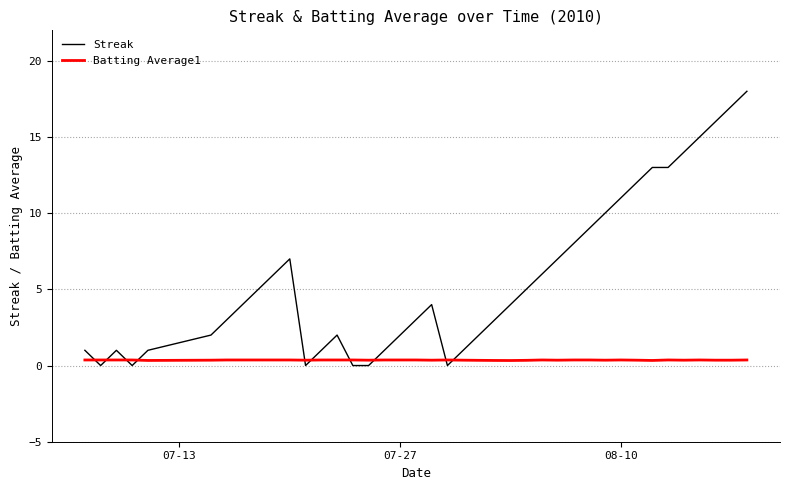

What is the greatest value displayed?

18.0